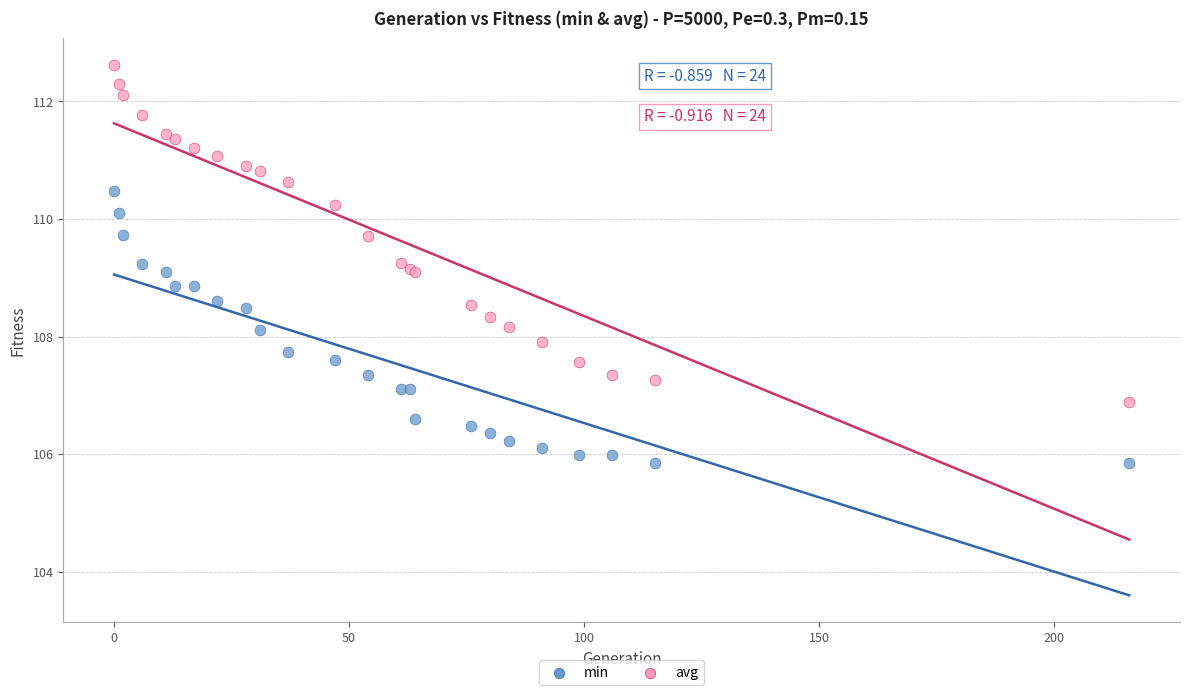

Which series reaches the minimum Y coordinate?

min